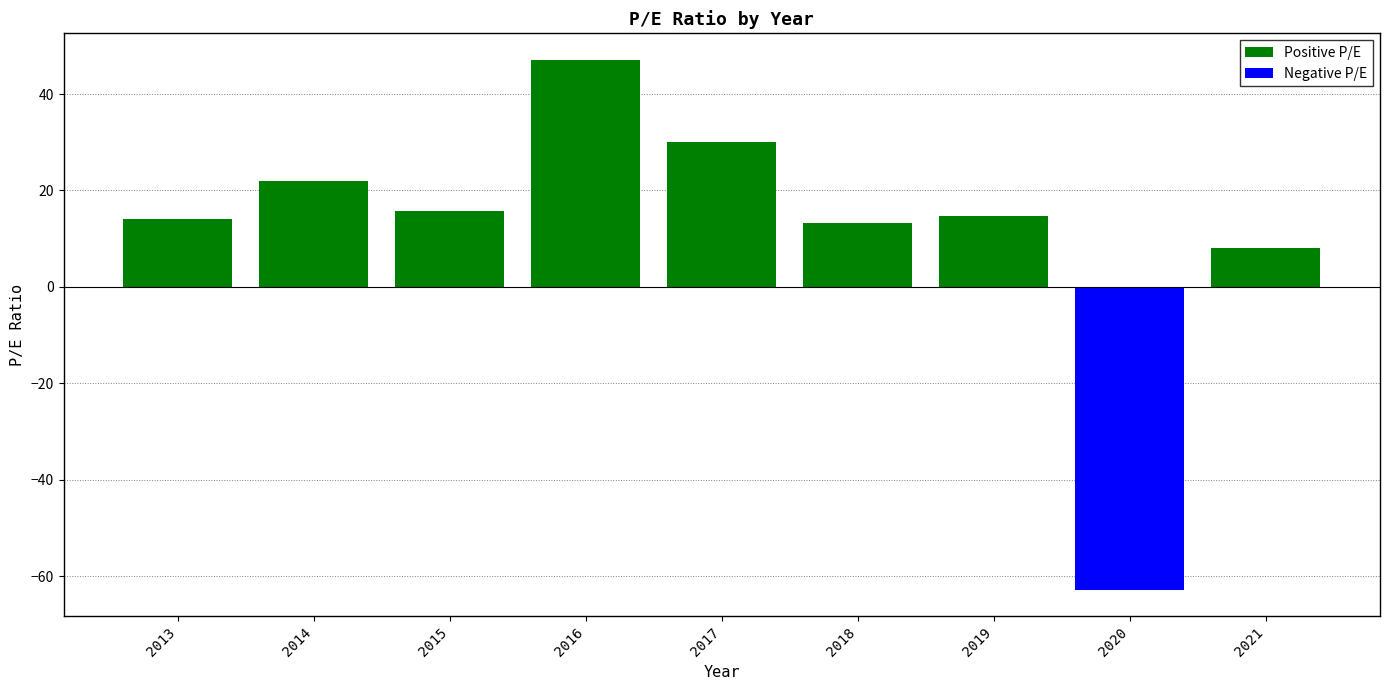

Are the bars horizontal?

No